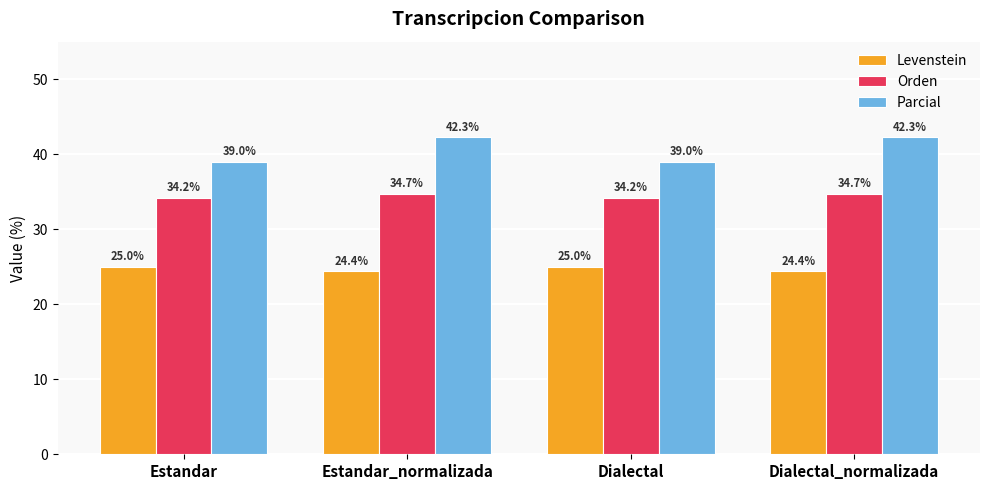

Count the Orden values in the range 34 to 35.

4